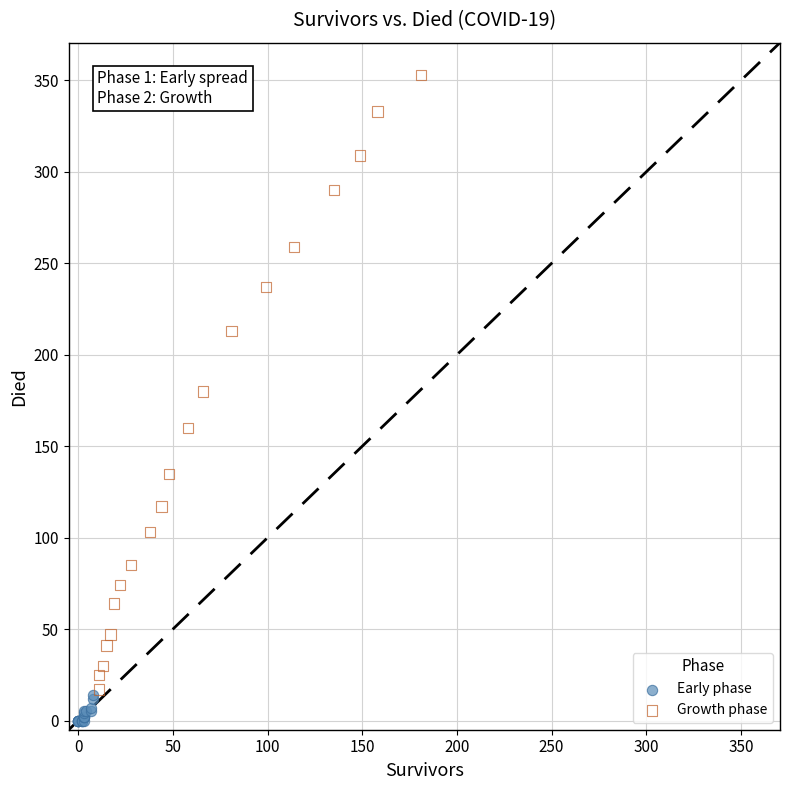

Which series contains the highest Y value?

Growth phase